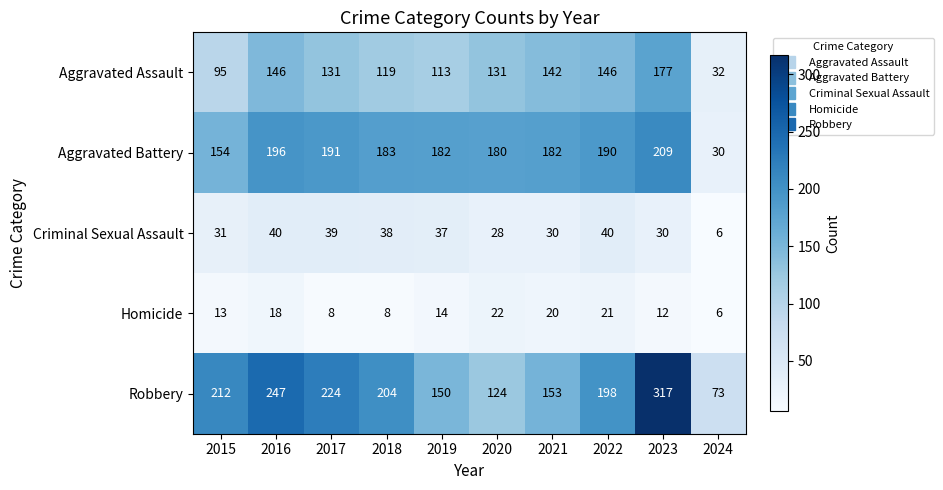

How many series are shown in this chart?

5